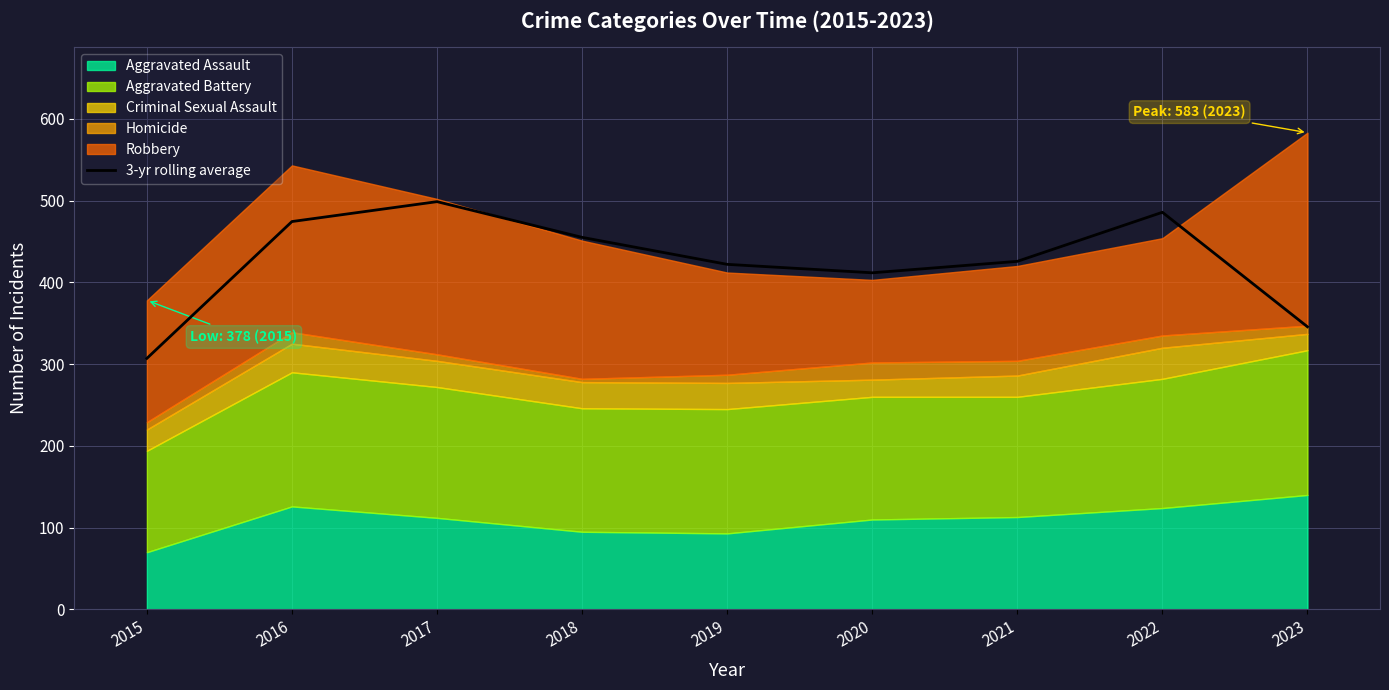

Count the number of values greater than 425.

5